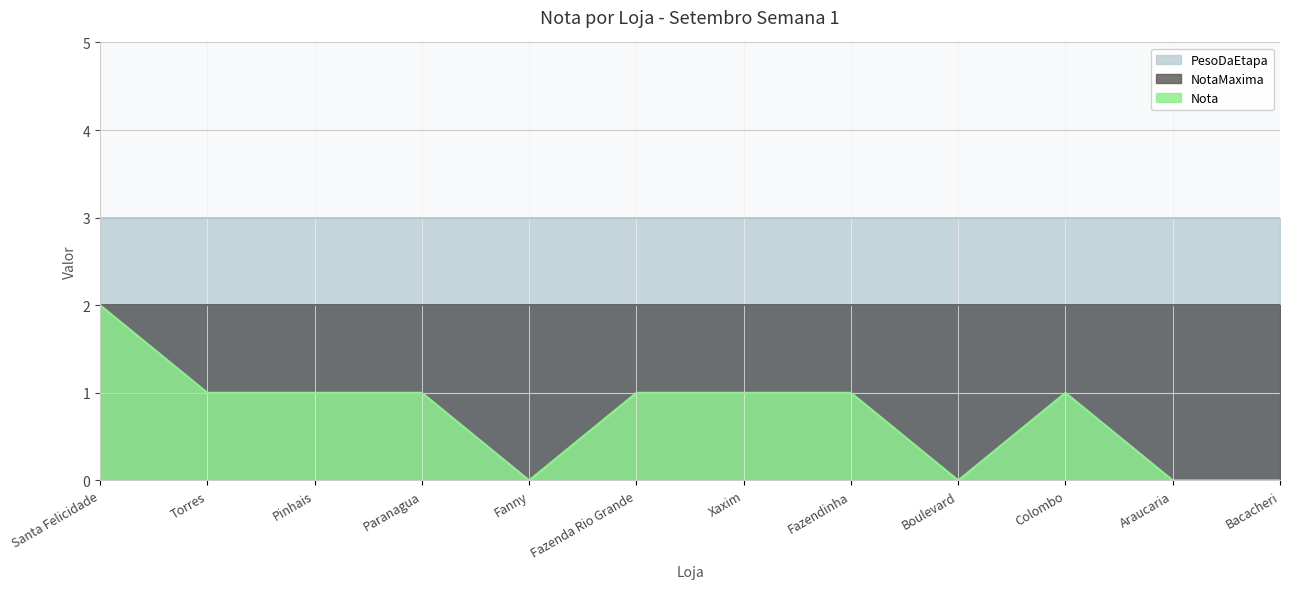

Which has a higher value, Fazendinha or Xaxim?

Fazendinha